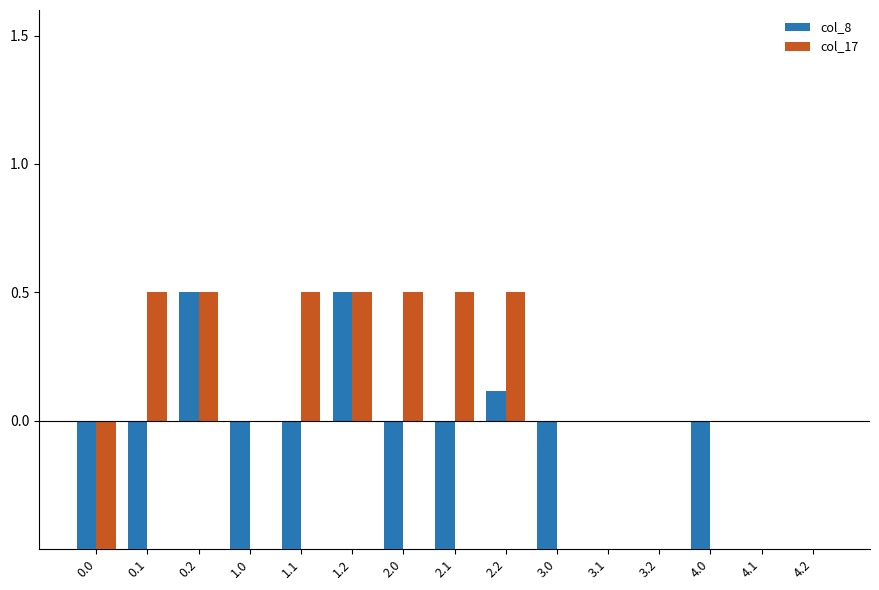

What is the sum of the col_8 values at 4.2 and 0.2?

0.5